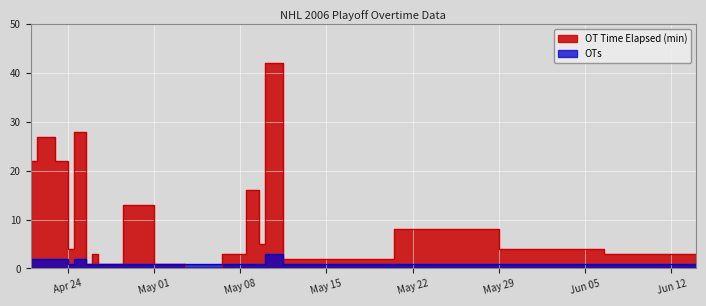

What is the label of the 9th point from the left?

2006-04-27